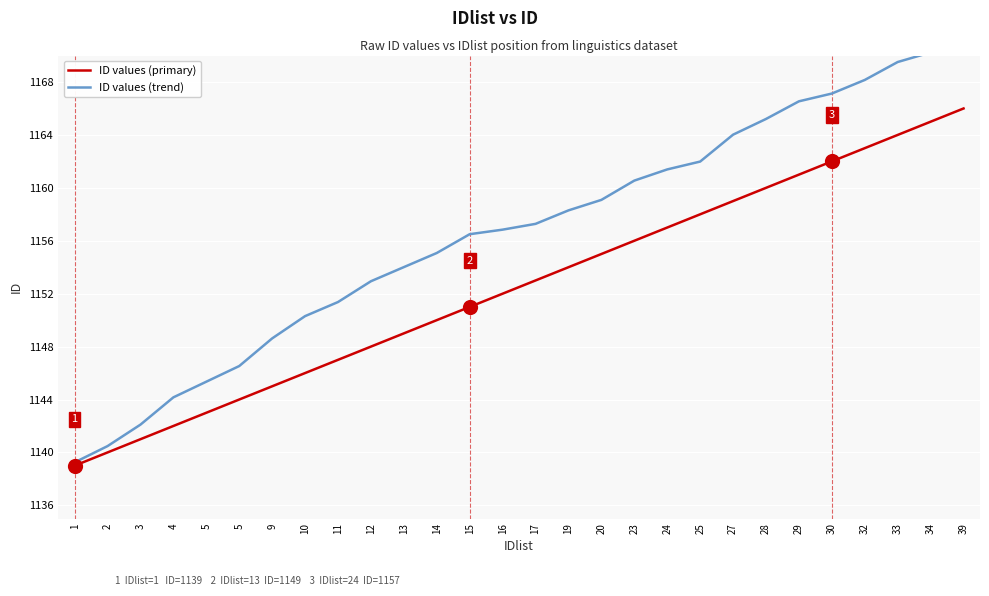

Which series has the largest total across all categories?

ID values (trend)